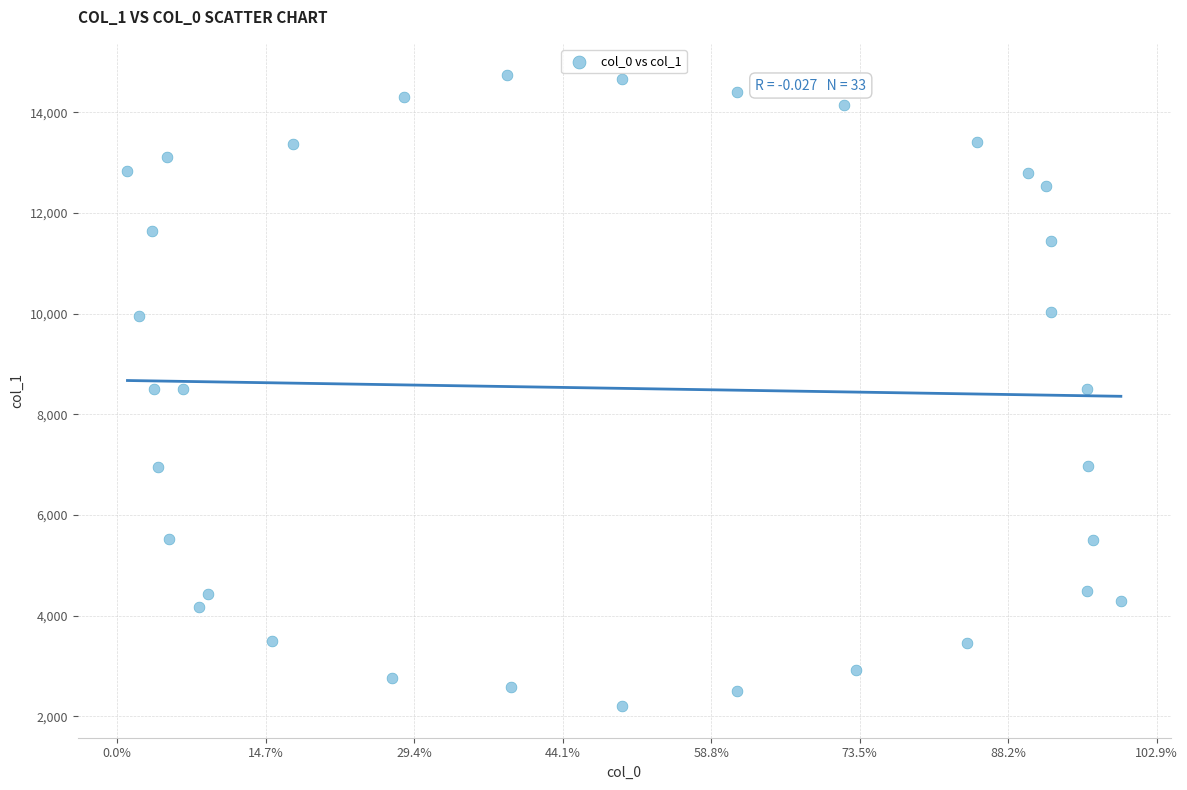

What is the range of X values (max minus min)?

167.3